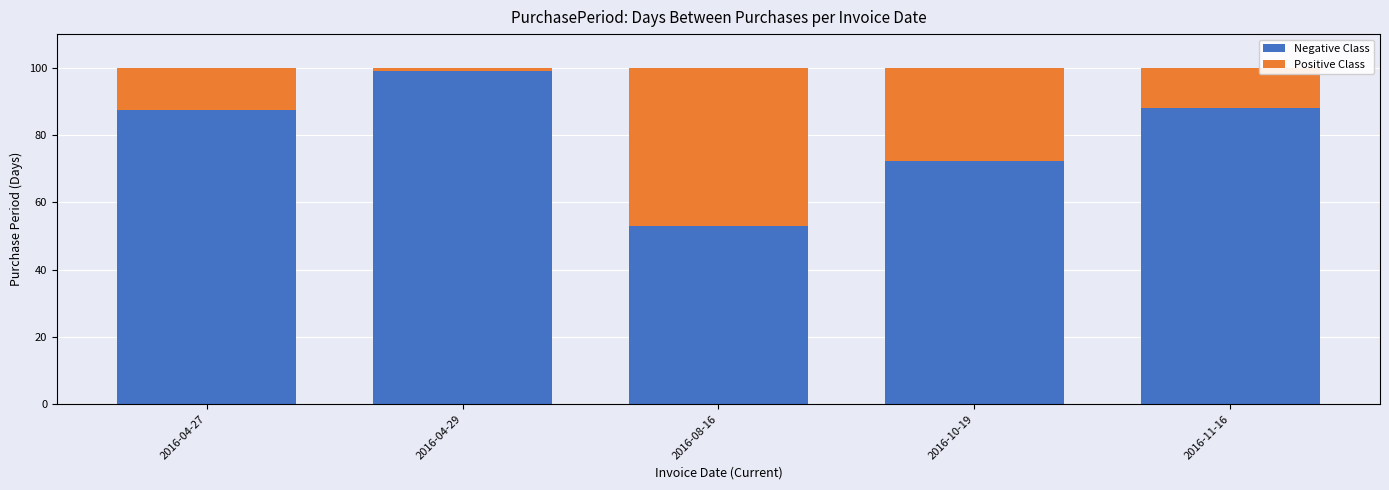

Is it true that Negative Class equals 174.1 at 2016-04-29?

False